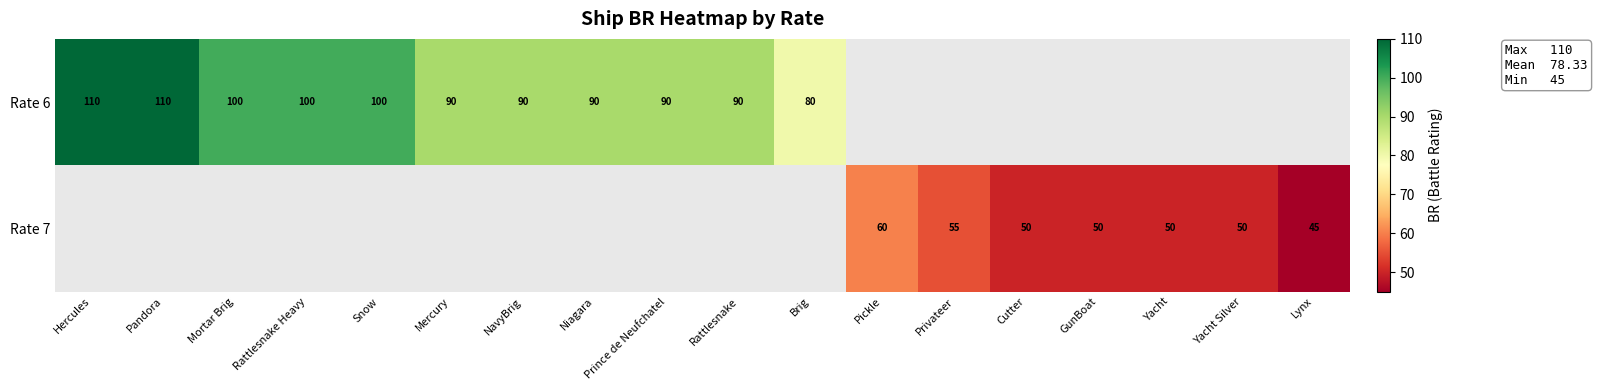

Which category has the lowest value across all series?

Lynx